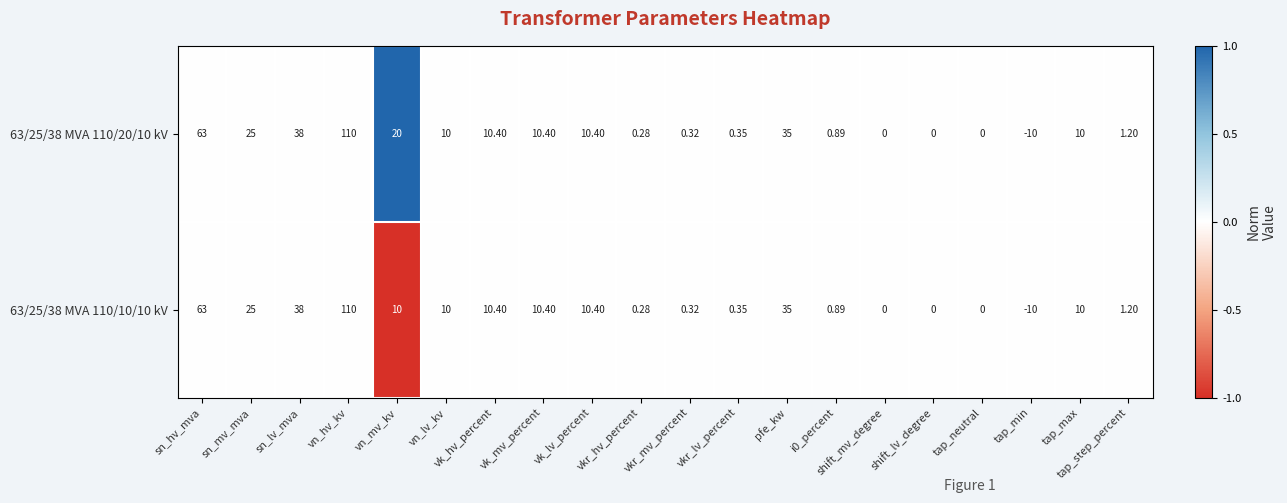

Which category has the highest value across all series?

vn_hv_kv